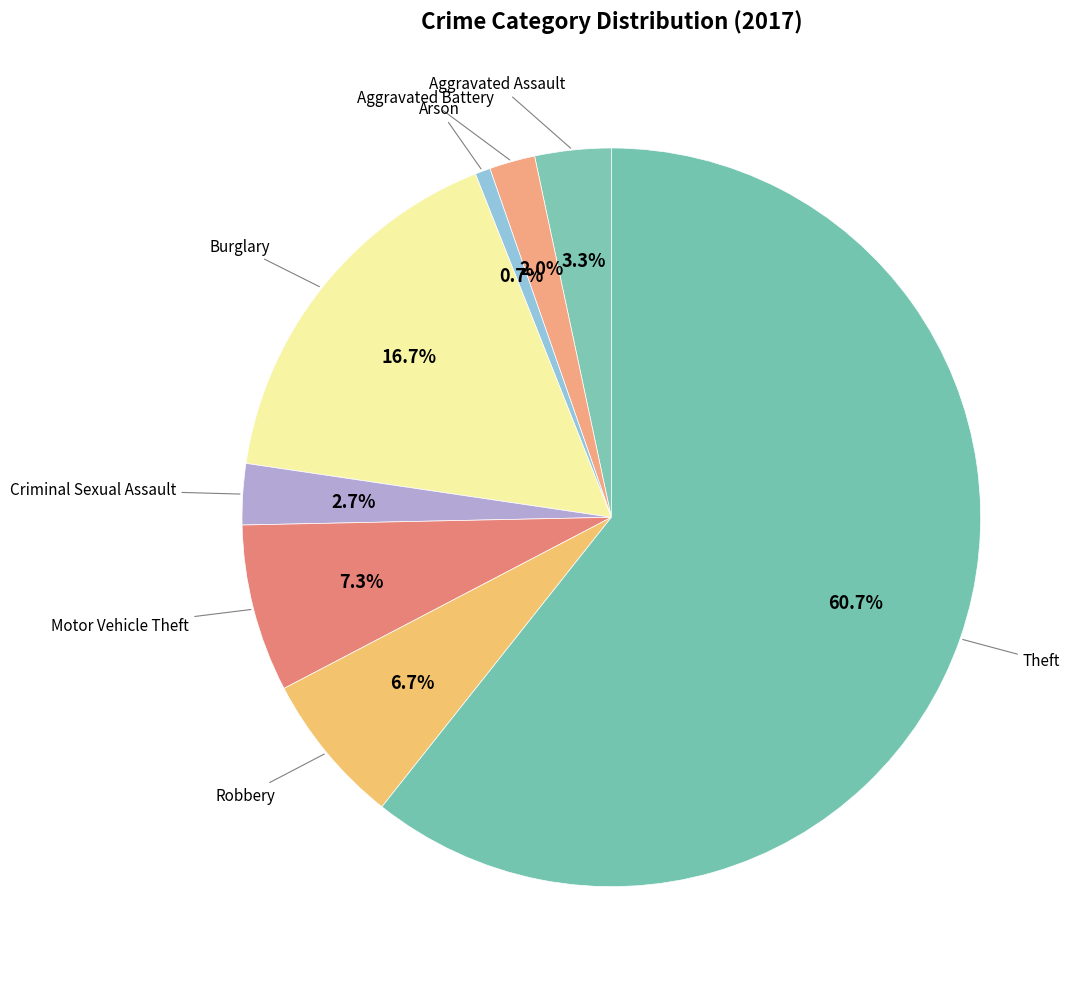

Count the number of slices in the pie.

8